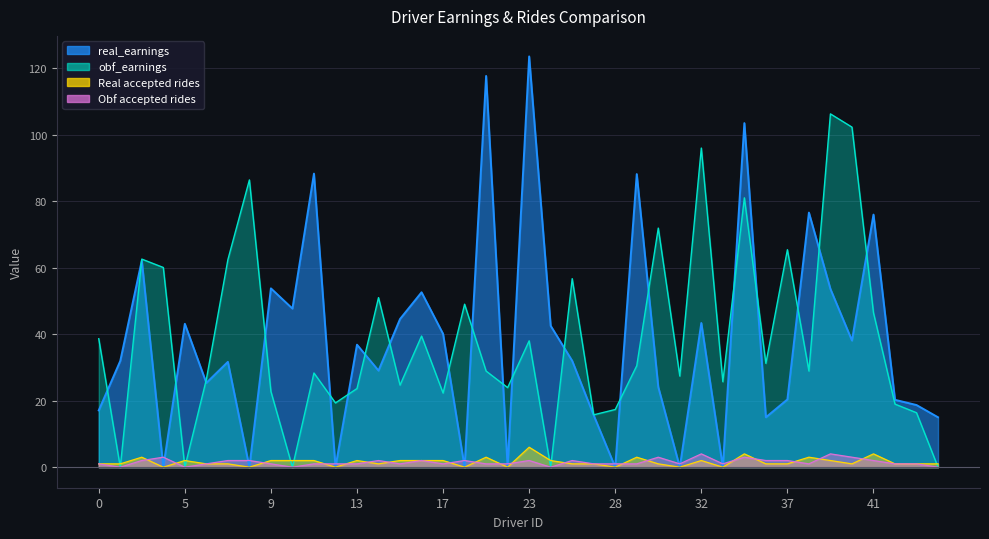

Between 1 and 3, which series saw the biggest shift?

obf_earnings